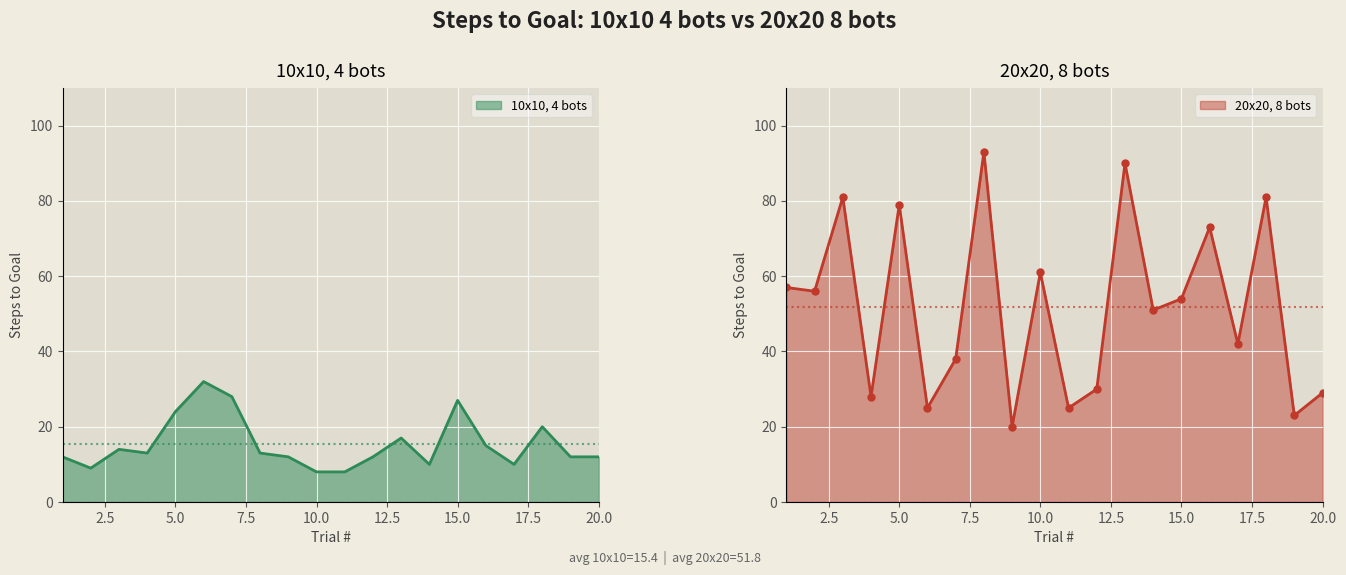

The 10x10, 4 bots series shows 20 at 18. True or false?

True